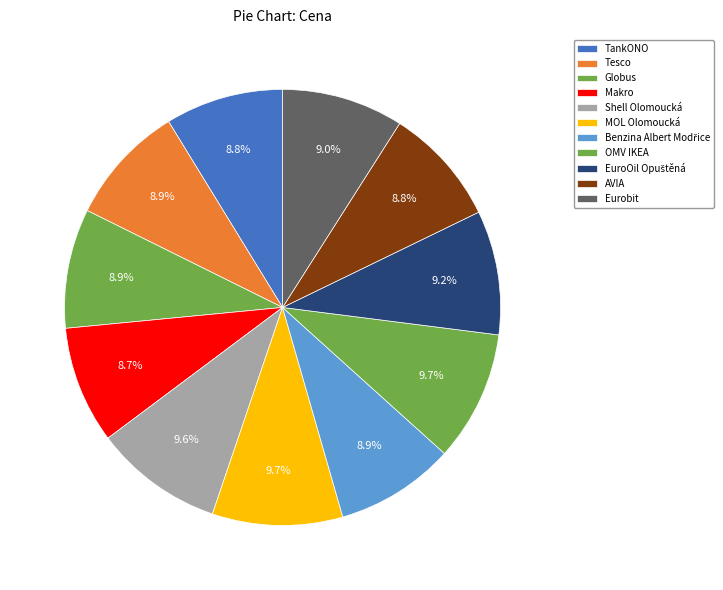

The Eurobit slice represents 9% of the pie. True or false?

True